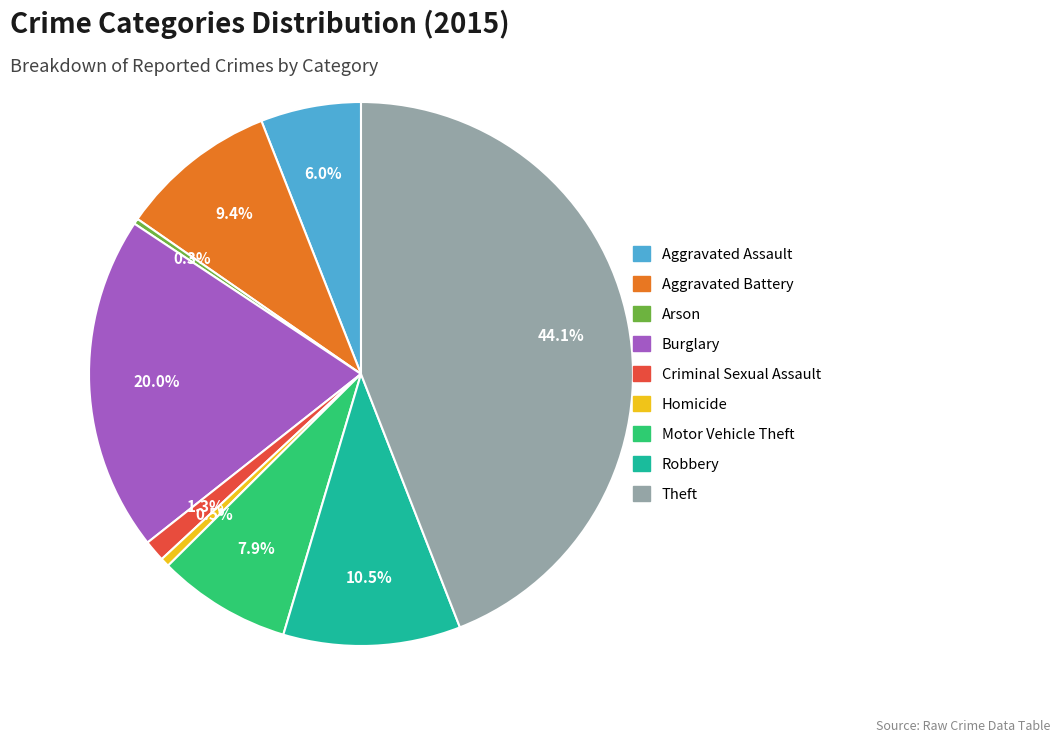

Approximately how many times larger is the value at Homicide compared to Aggravated Battery?

0.1